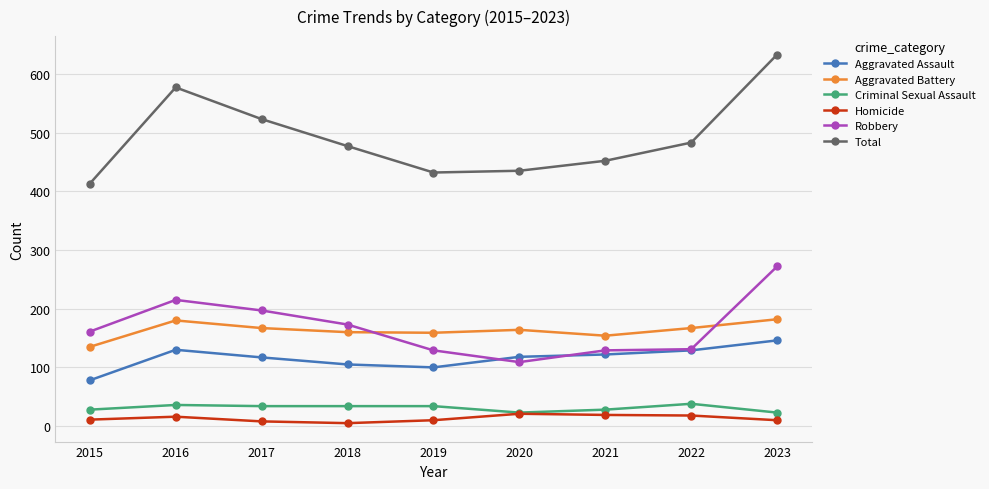

At which category is the sum across all series the highest?

2023